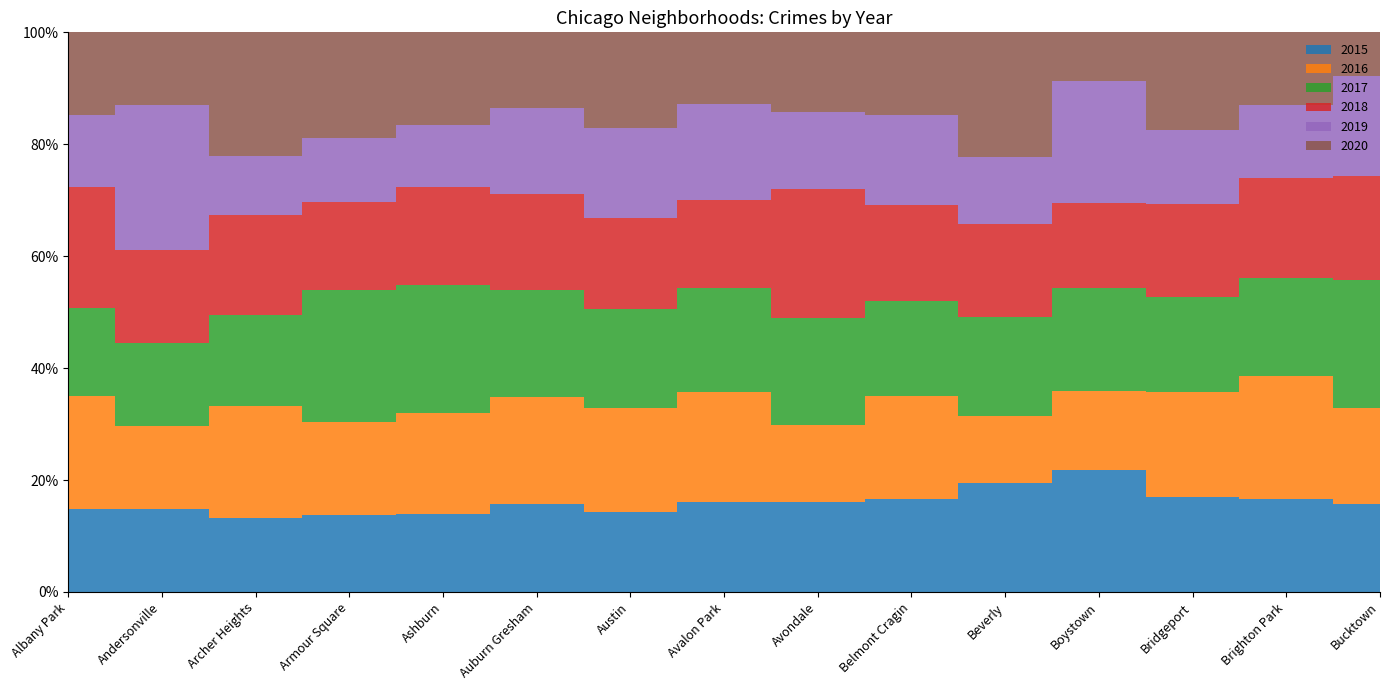

At which label does 2018 first exceed 60?

Albany Park